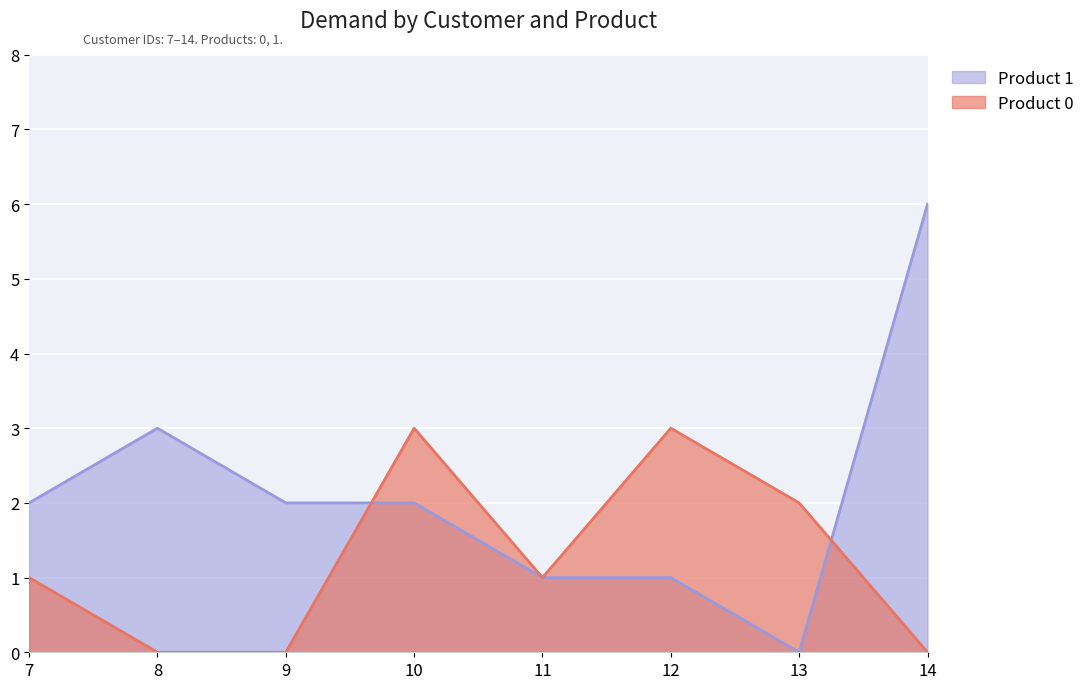

Which series changed the most between 8 and 12?

Product 0